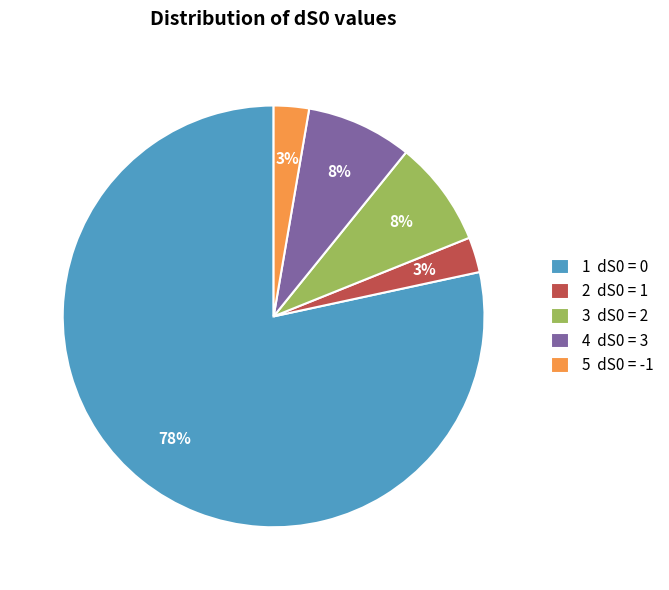

Is there a majority slice in this chart?

Yes